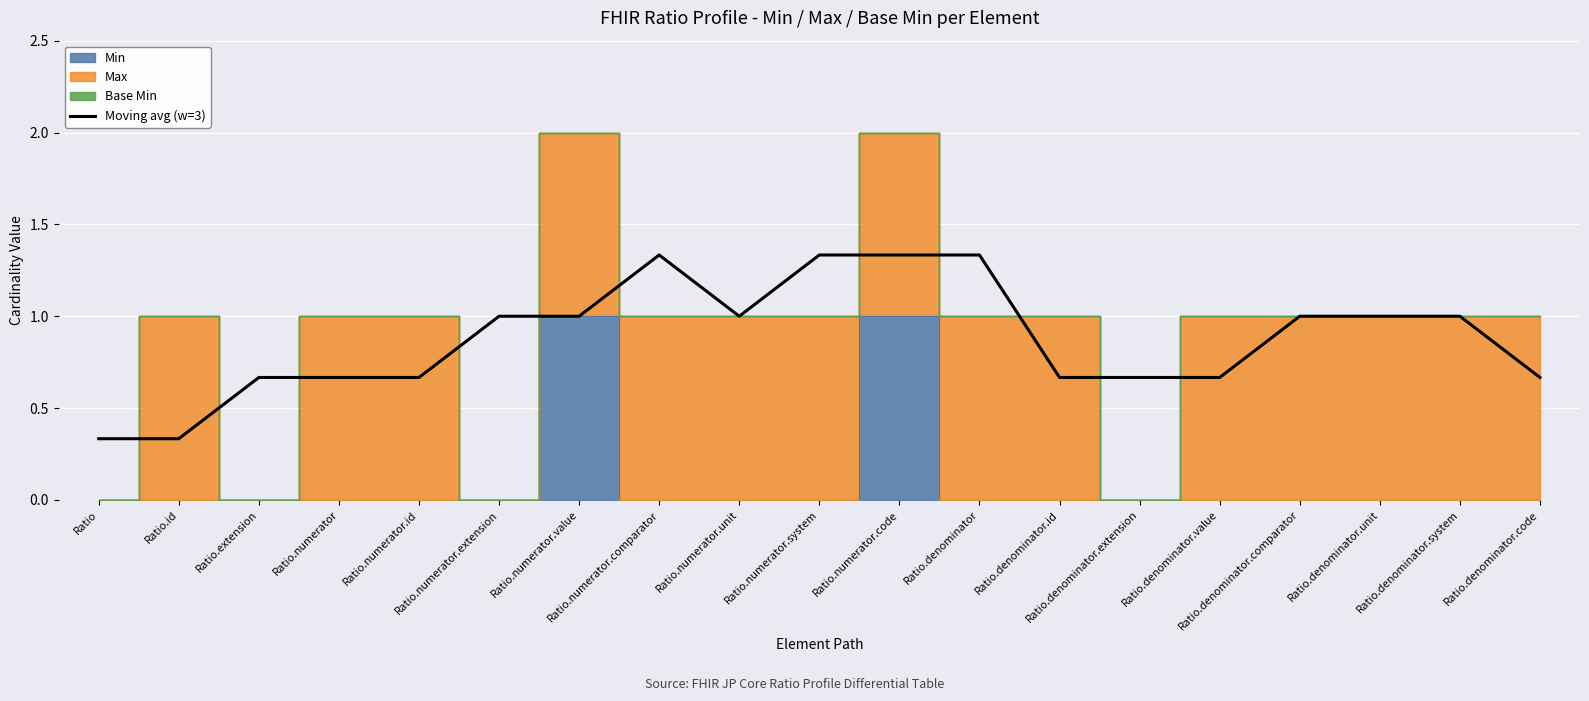

What position from the left is Ratio.denominator.extension?

14